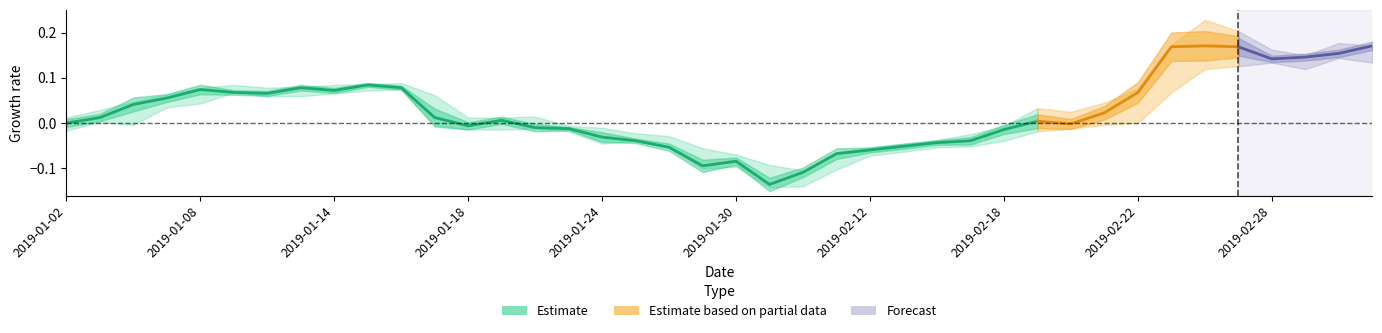

Between 13 and 39, which is larger?

39